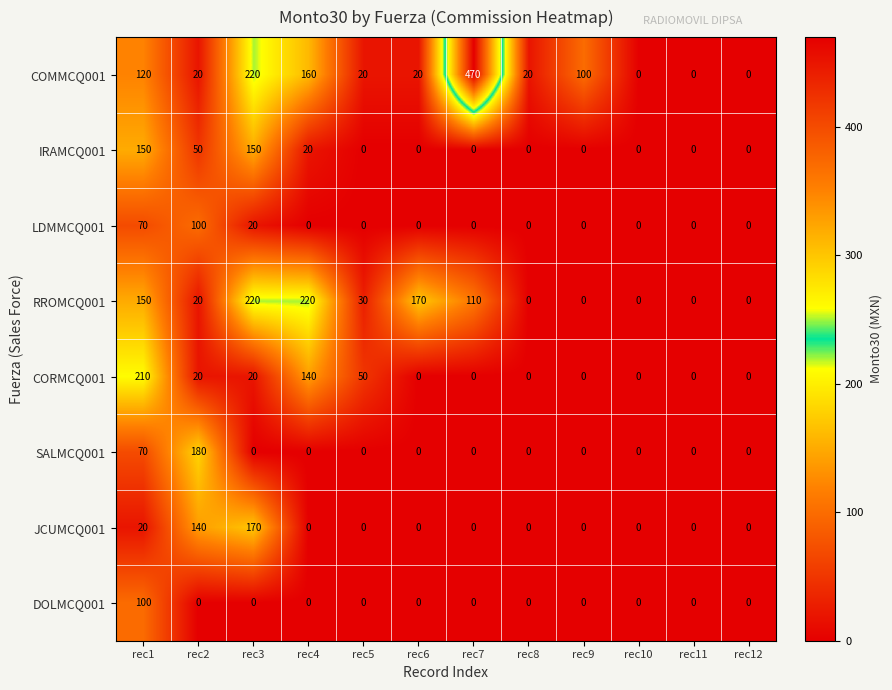

The RROMCQ001 series shows 150 at rec1. True or false?

True